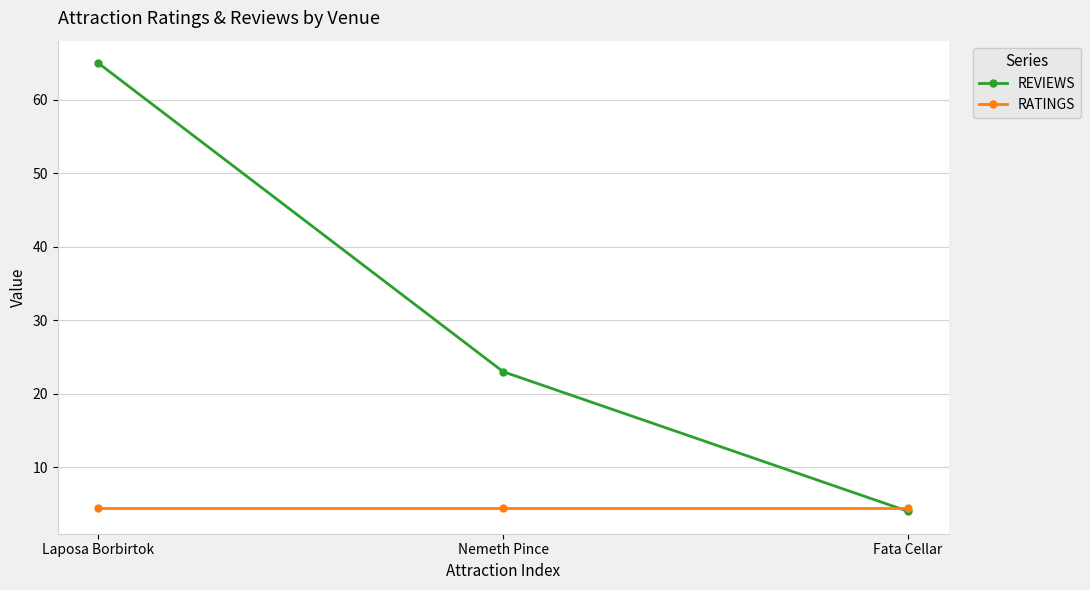

At which category is the sum across all series the highest?

Laposa Borbirtok